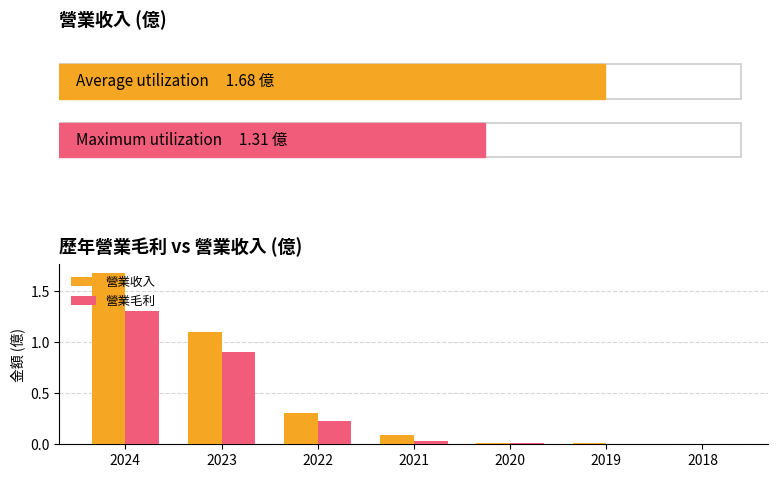

Count the number of data series in this chart.

2